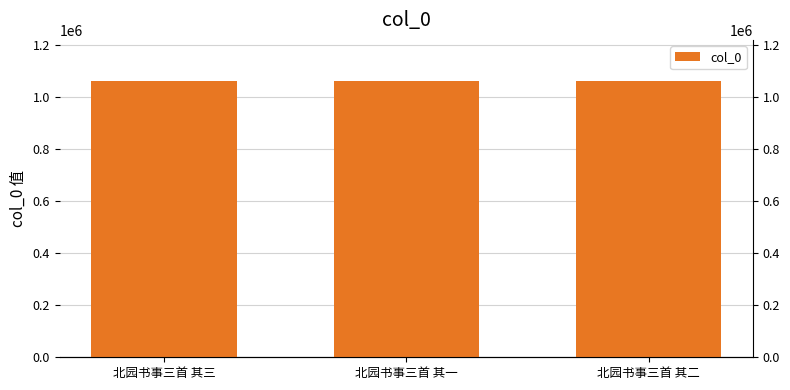

The value at 北园书事三首 其三 is 1602611. True or false?

False